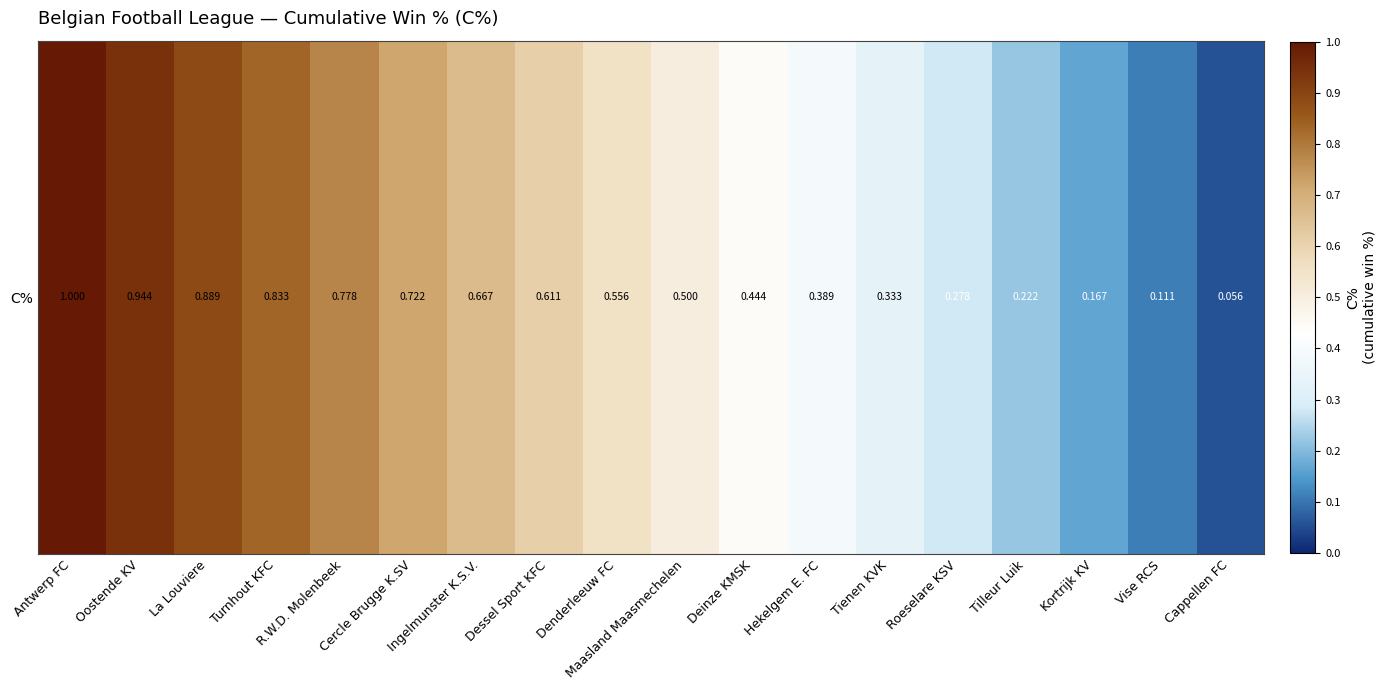

True or false: the data shows 0.6 at Denderleeuw FC.

True